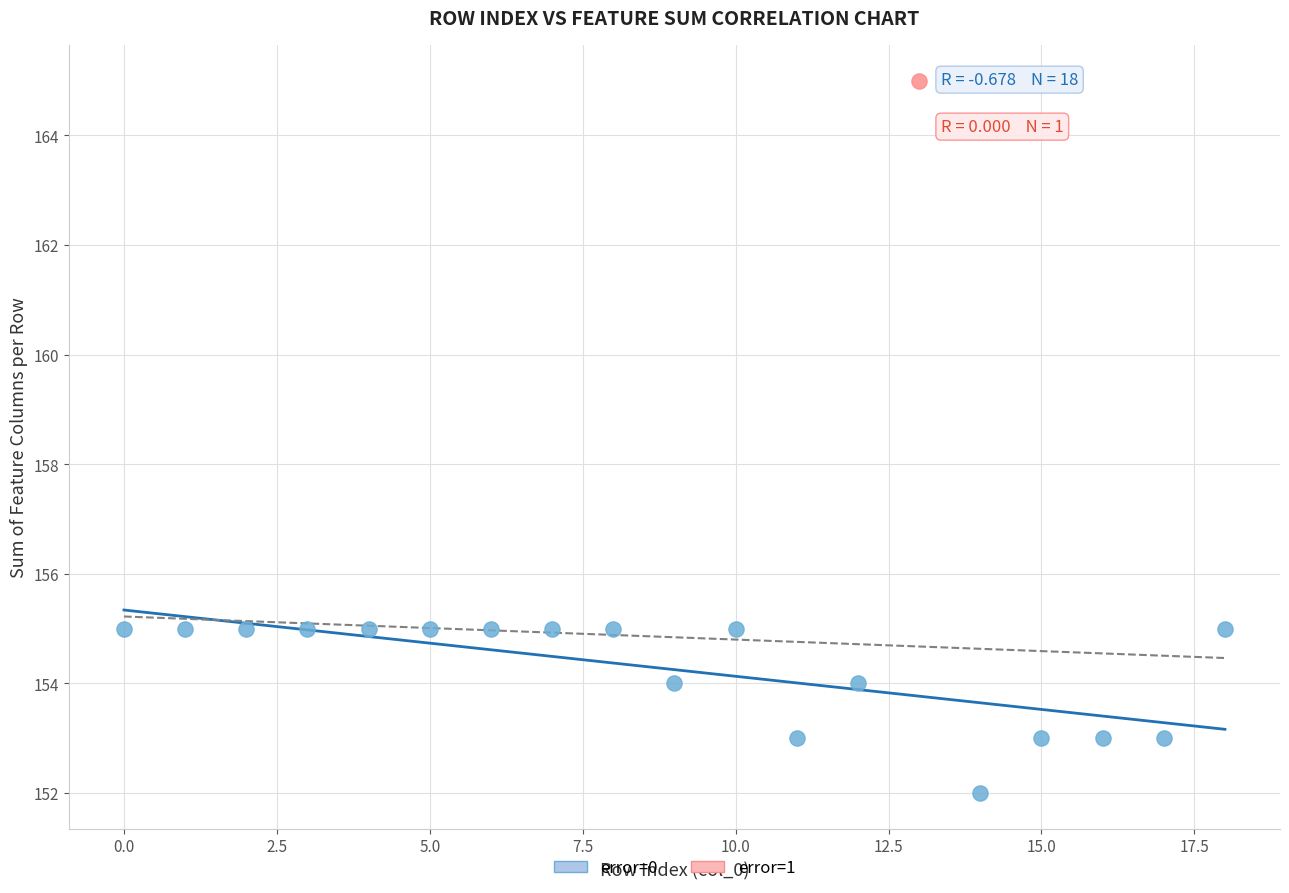

What are all the series names shown in the legend?

error=0, error=1